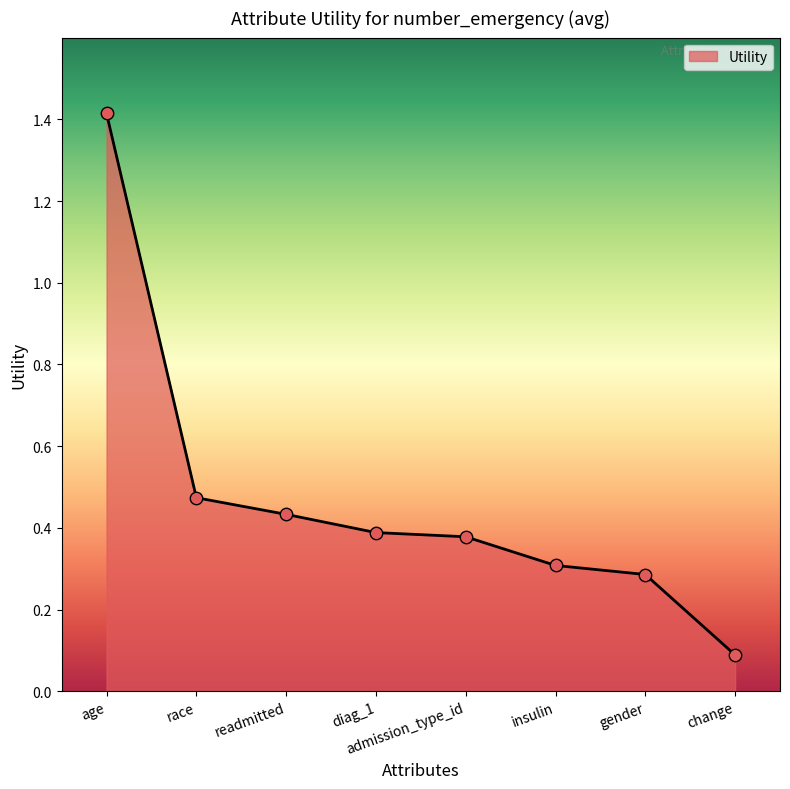

What is the change in value from admission_type_id to change?

-0.3